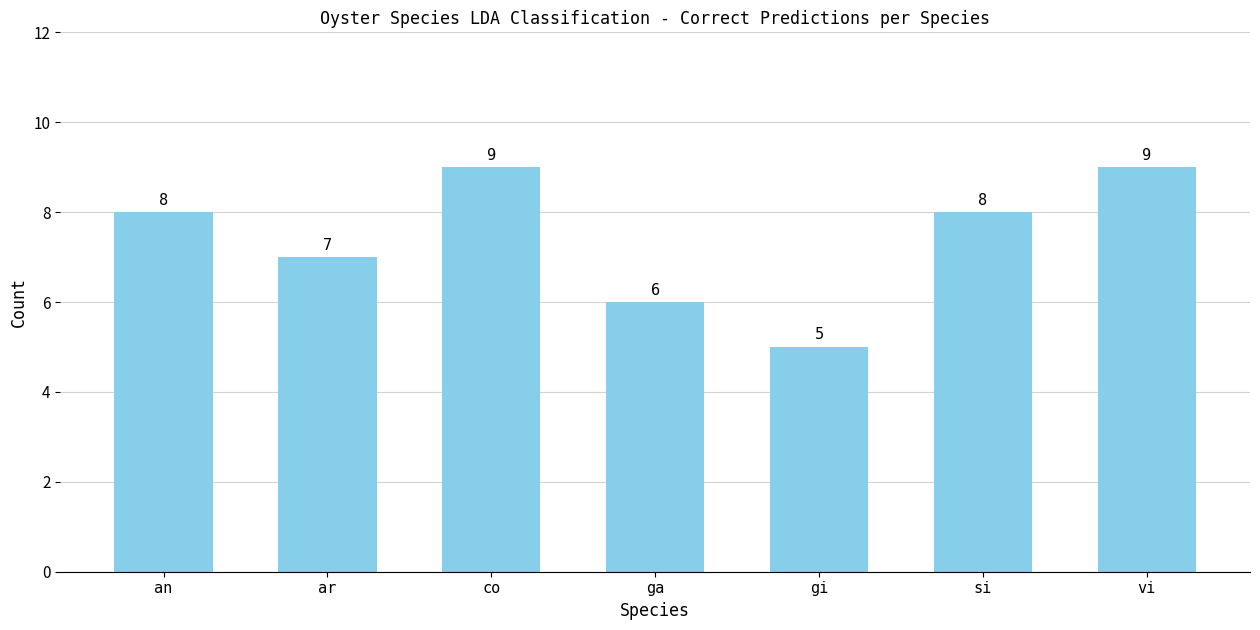

What is the ratio of the value at vi to the value at ar?

1.3